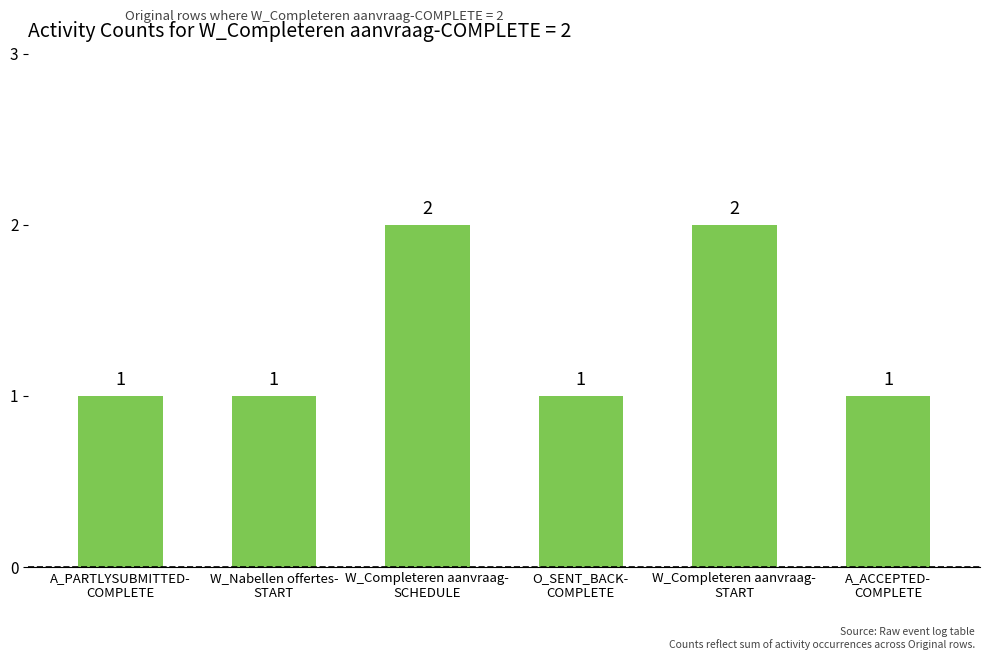

What is the greatest value displayed?

2